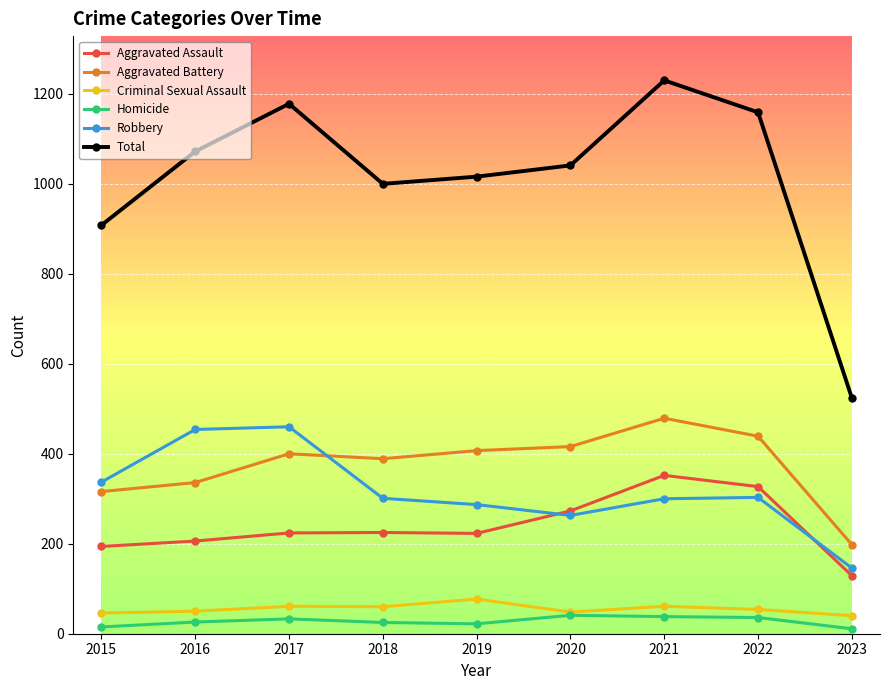

Is it true that Robbery equals 460 at 2017?

True